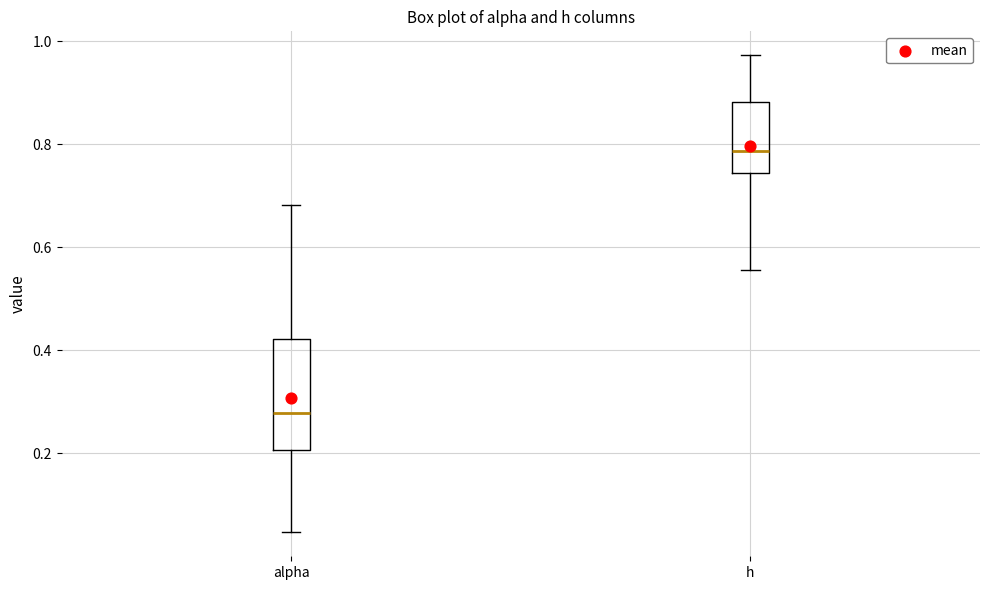

Which box's median line is the highest?

h